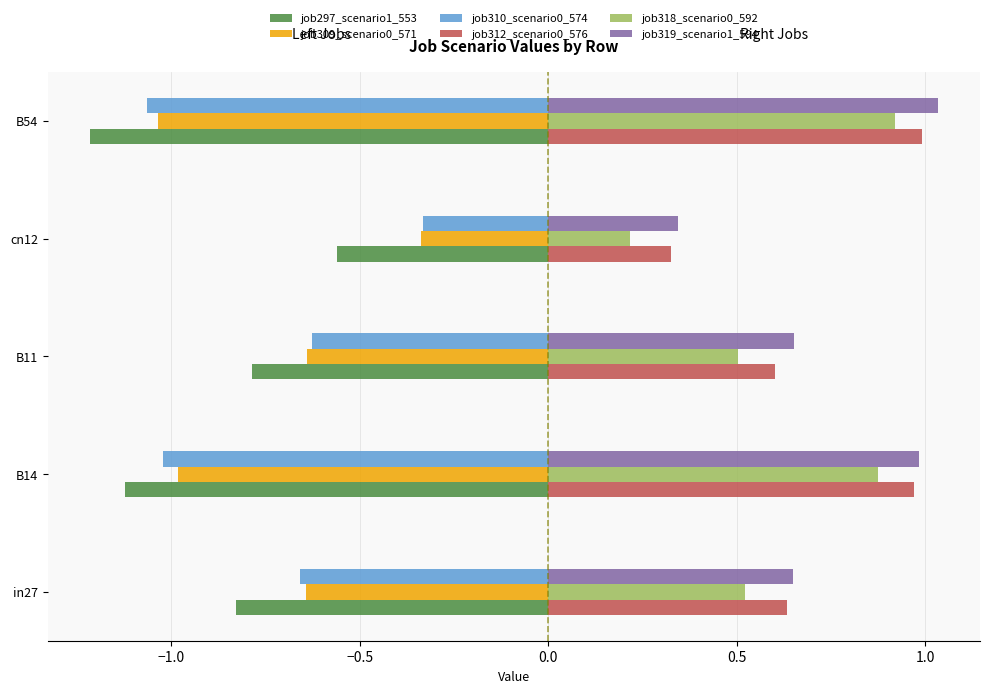

How many job297_scenario1_553 values are between -1 and 0?

3